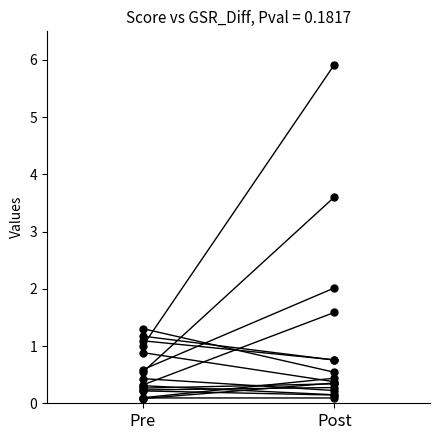

How many lines are shown in the chart?

1